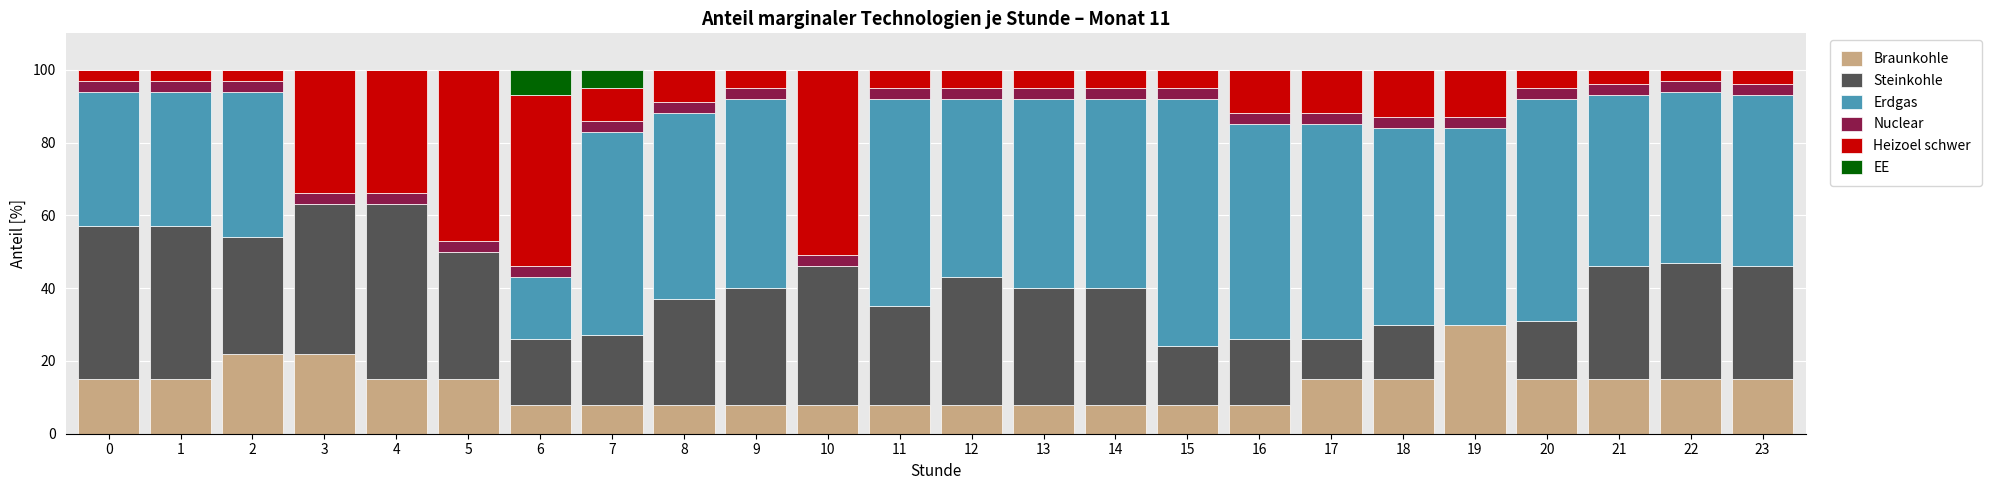

At which label does Braunkohle reach its peak?

19